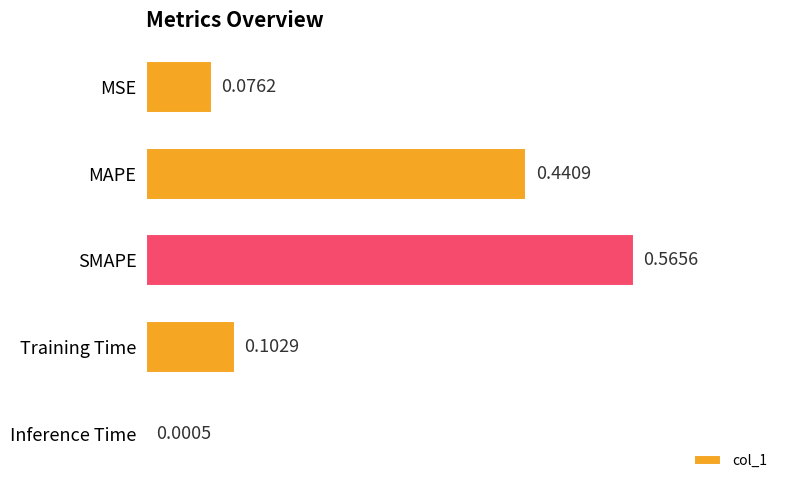

Where is the data nearest to the value 0?

Inference Time